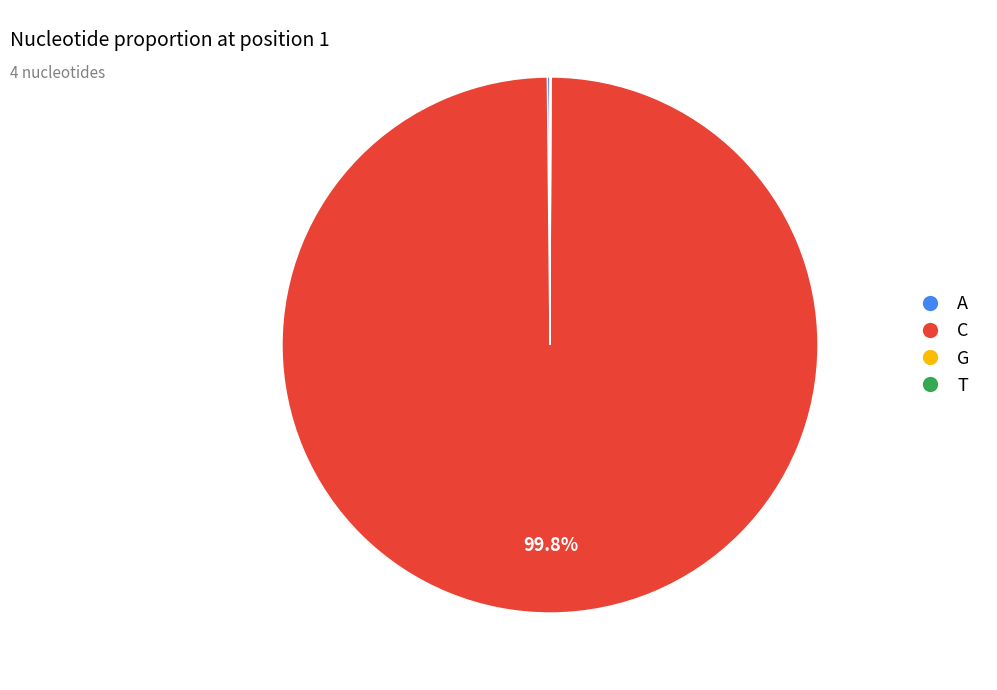

What percentage is the C slice, to the nearest percent?

100%